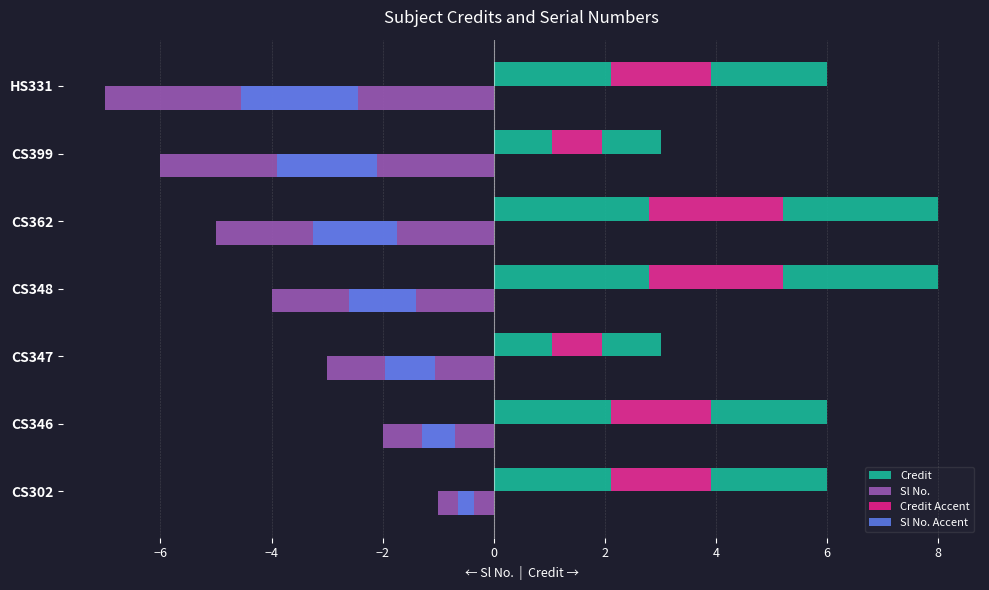

What is the sum of all Credit Accent values?

12.0